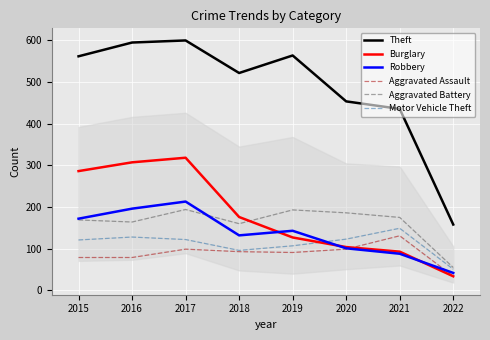

Which series has the widest spread of values?

Theft